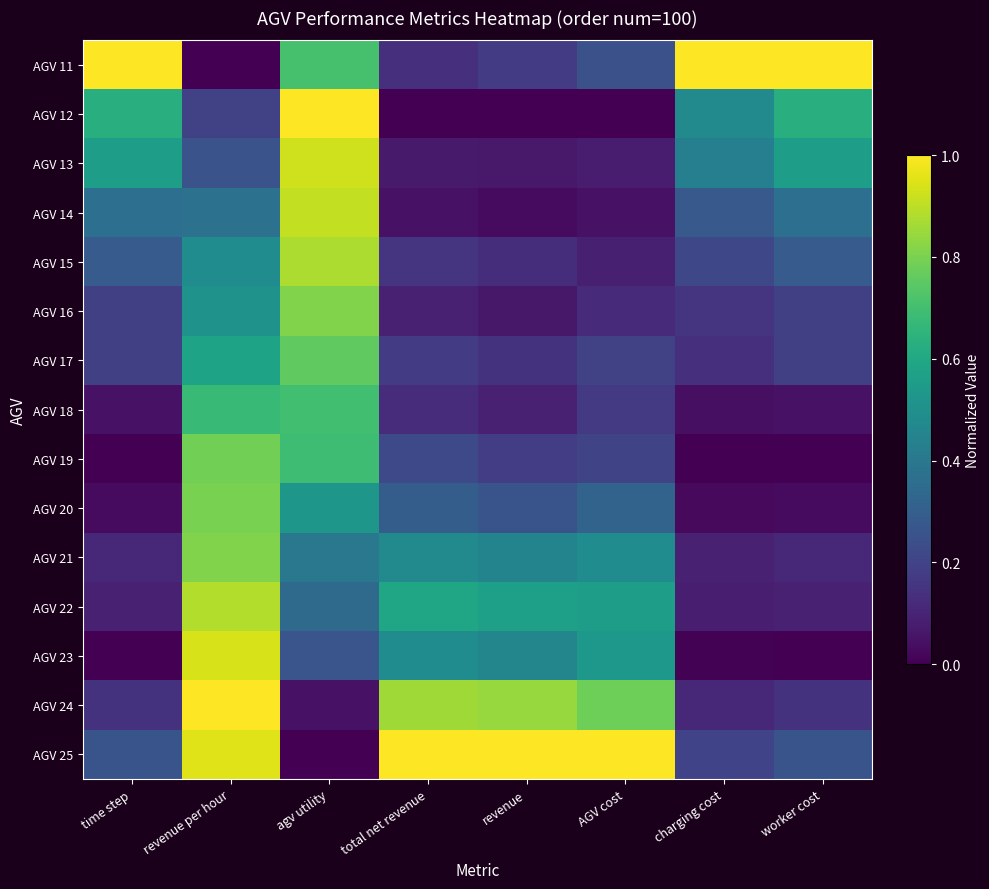

Reading left to right, extract all data points from this chart.

AGV 11: time step=1.0	revenue per hour=0.0	agv utility=0.7	total net revenue=0.1	revenue=0.2	AGV cost=0.2	charging cost=1.0	worker cost=1.0
AGV 12: time step=0.6	revenue per hour=0.2	agv utility=1.0	total net revenue=0.0	revenue=0.0	AGV cost=0.0	charging cost=0.5	worker cost=0.6
AGV 13: time step=0.6	revenue per hour=0.3	agv utility=0.9	total net revenue=0.1	revenue=0.1	AGV cost=0.1	charging cost=0.4	worker cost=0.6
AGV 14: time step=0.4	revenue per hour=0.4	agv utility=0.9	total net revenue=0.0	revenue=0.0	AGV cost=0.0	charging cost=0.3	worker cost=0.4
AGV 15: time step=0.3	revenue per hour=0.5	agv utility=0.9	total net revenue=0.2	revenue=0.1	AGV cost=0.1	charging cost=0.2	worker cost=0.3
AGV 16: time step=0.2	revenue per hour=0.5	agv utility=0.8	total net revenue=0.1	revenue=0.1	AGV cost=0.1	charging cost=0.2	worker cost=0.2
AGV 17: time step=0.2	revenue per hour=0.6	agv utility=0.8	total net revenue=0.2	revenue=0.1	AGV cost=0.2	charging cost=0.1	worker cost=0.2
AGV 18: time step=0.0	revenue per hour=0.7	agv utility=0.7	total net revenue=0.1	revenue=0.1	AGV cost=0.2	charging cost=0.0	worker cost=0.0
AGV 19: time step=0.0	revenue per hour=0.8	agv utility=0.7	total net revenue=0.2	revenue=0.2	AGV cost=0.2	charging cost=0.0	worker cost=0.0
AGV 20: time step=0.0	revenue per hour=0.8	agv utility=0.5	total net revenue=0.3	revenue=0.3	AGV cost=0.3	charging cost=0.0	worker cost=0.0
AGV 21: time step=0.1	revenue per hour=0.8	agv utility=0.4	total net revenue=0.5	revenue=0.5	AGV cost=0.5	charging cost=0.1	worker cost=0.1
AGV 22: time step=0.1	revenue per hour=0.9	agv utility=0.3	total net revenue=0.6	revenue=0.6	AGV cost=0.6	charging cost=0.1	worker cost=0.1
AGV 23: time step=0.0	revenue per hour=0.9	agv utility=0.3	total net revenue=0.5	revenue=0.5	AGV cost=0.5	charging cost=0.0	worker cost=0.0
AGV 24: time step=0.1	revenue per hour=1.0	agv utility=0.0	total net revenue=0.9	revenue=0.8	AGV cost=0.8	charging cost=0.1	worker cost=0.1
AGV 25: time step=0.3	revenue per hour=1.0	agv utility=0.0	total net revenue=1.0	revenue=1.0	AGV cost=1.0	charging cost=0.2	worker cost=0.3